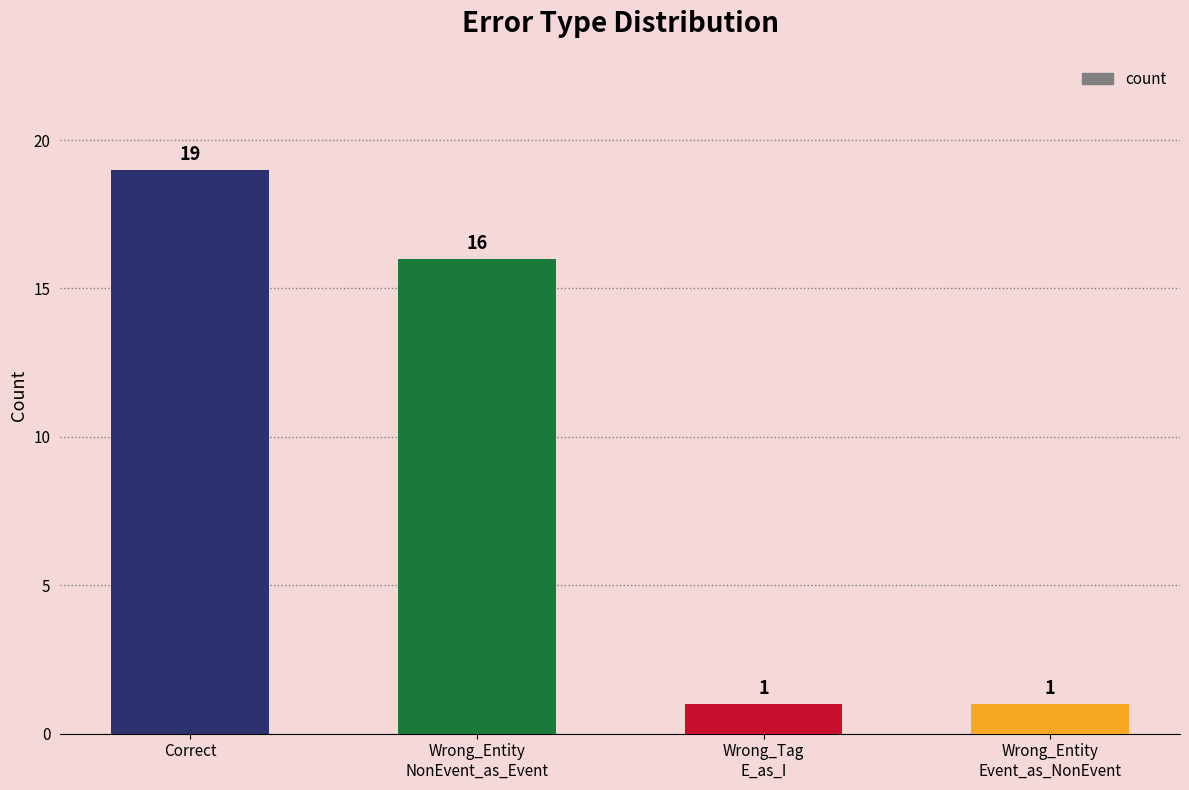

Reading left to right, what are all the values shown in this chart?

19	16	1	1